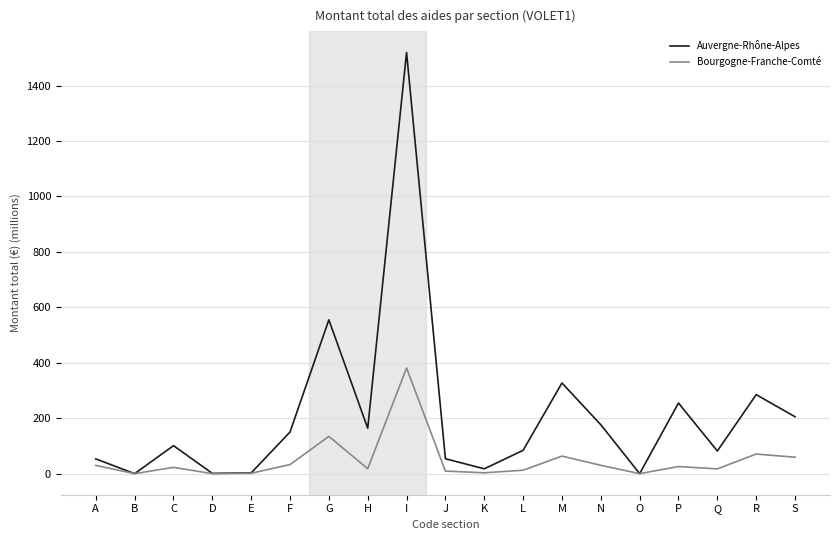

What is the difference between the Bourgogne-Franche-Comté values at N and J?

20.7